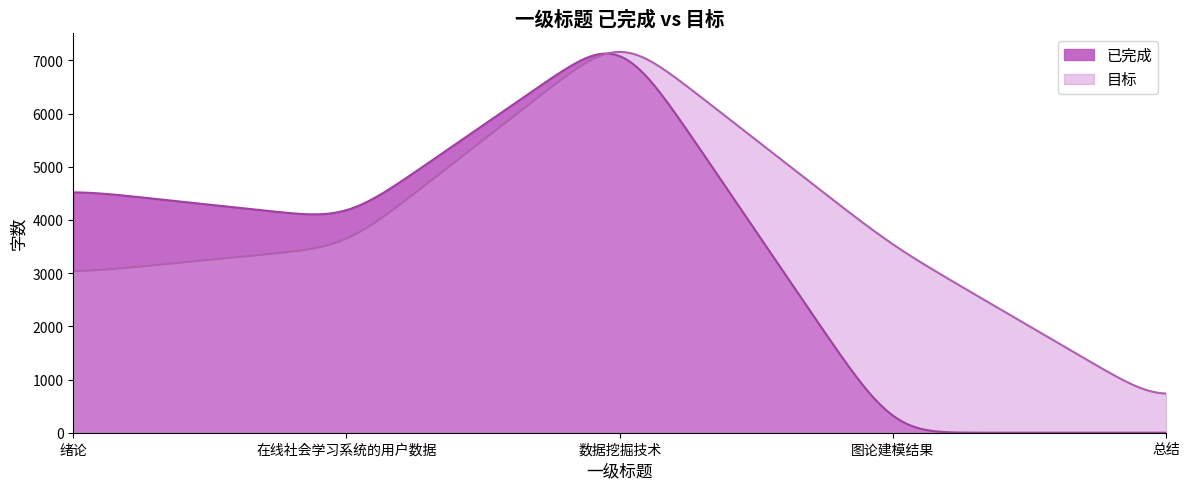

Is the value of 目标 at 在线社会学习系统的用户数据 greater than the value of 已完成 at 图论建模结果?

Yes